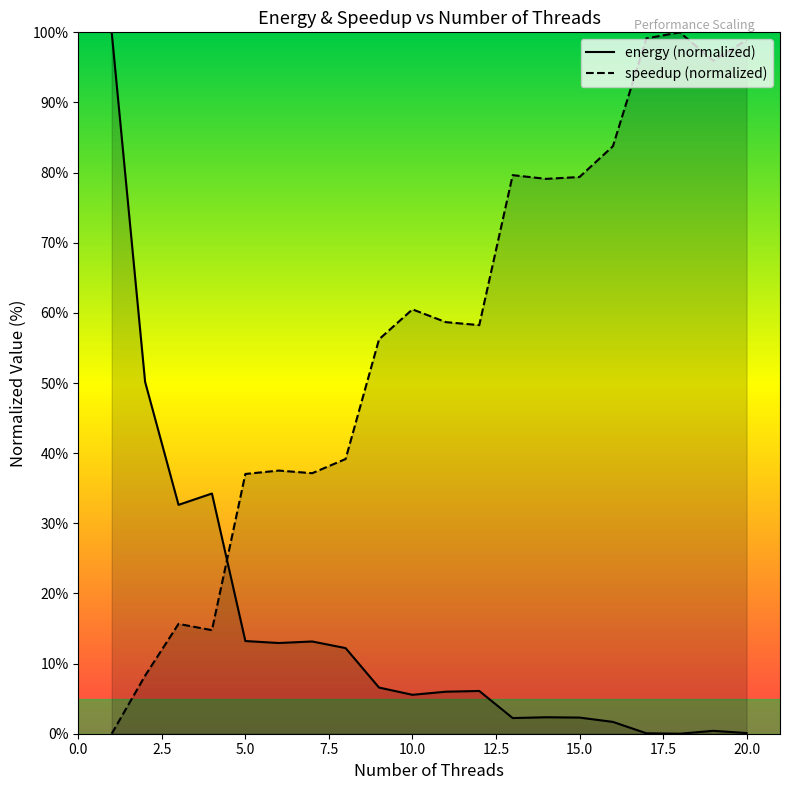

At 5.0, list the series in order from smallest to largest.

energy (normalized), speedup (normalized)